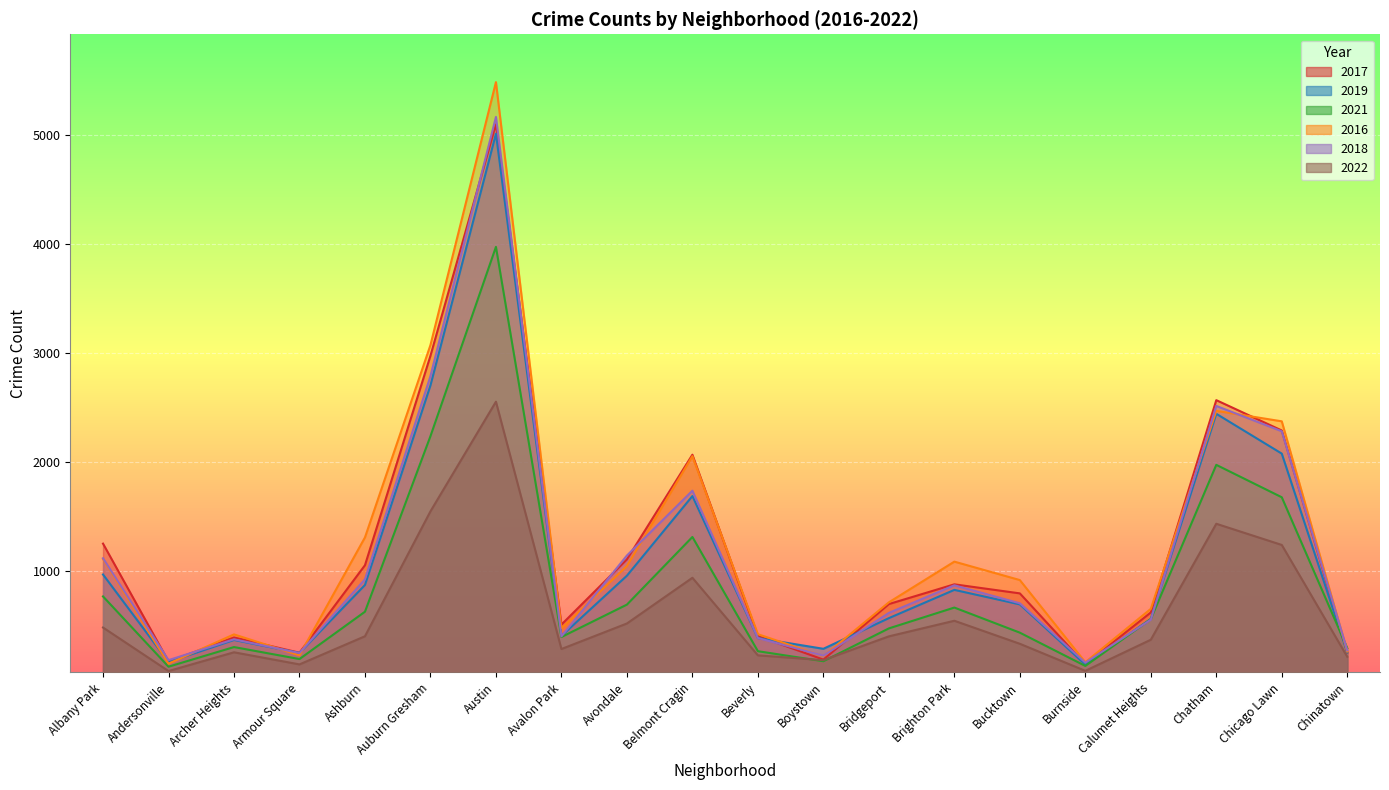

How many lines are shown in the chart?

6